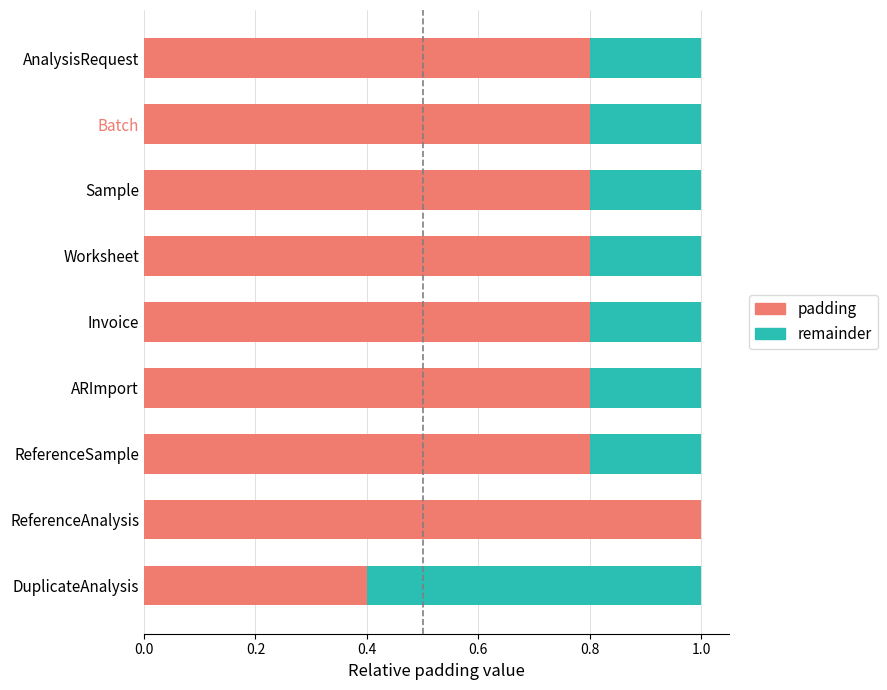

The padding series shows 0.5 at ReferenceSample. True or false?

False